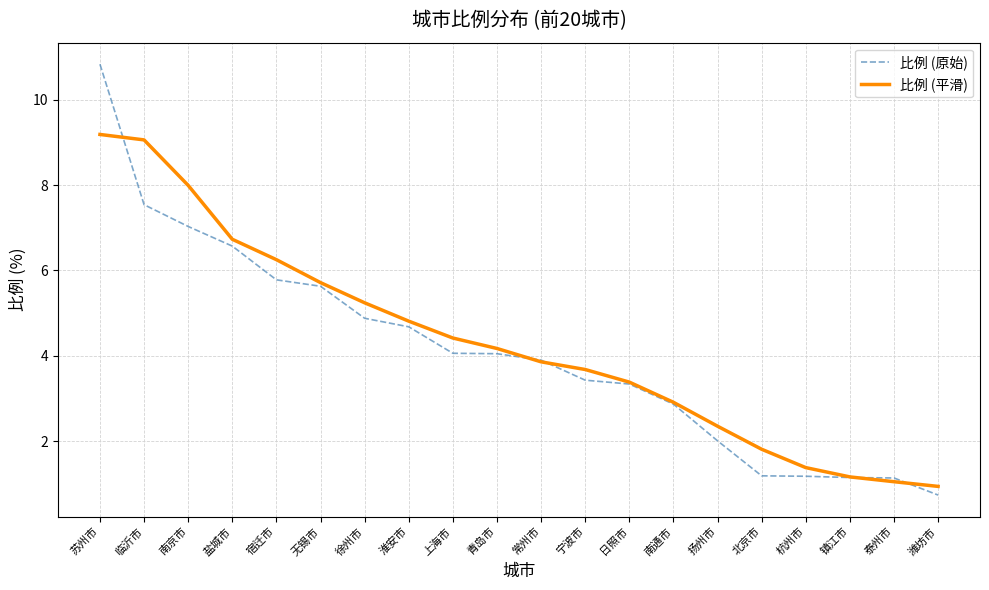

How many values in the 比例 (平滑) series are below 4?

10